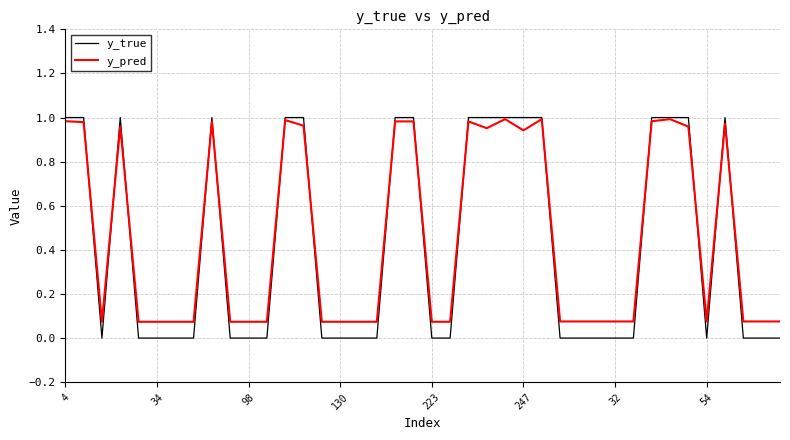

Rank the series by their average value, from lowest to highest.

y_true, y_pred